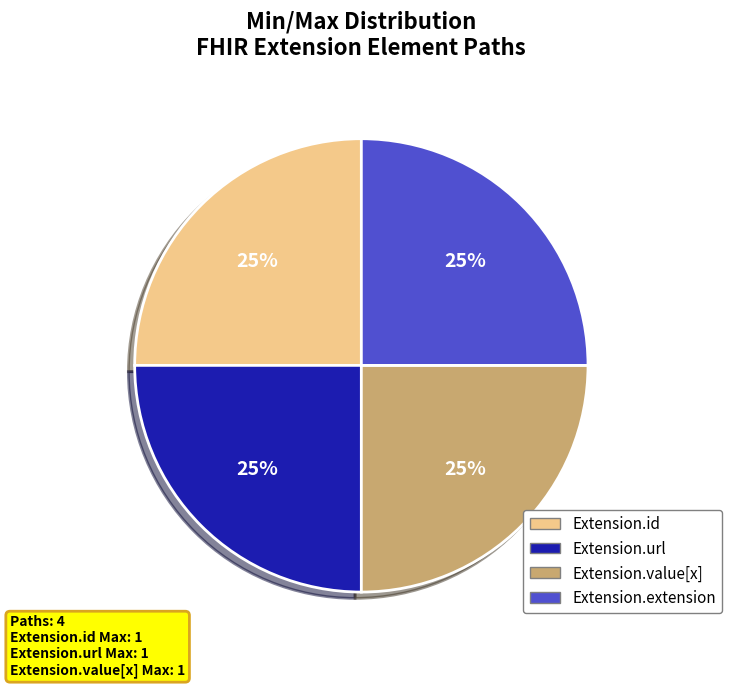

To the nearest percent, what is the difference between the largest and smallest slice percentages?

0%